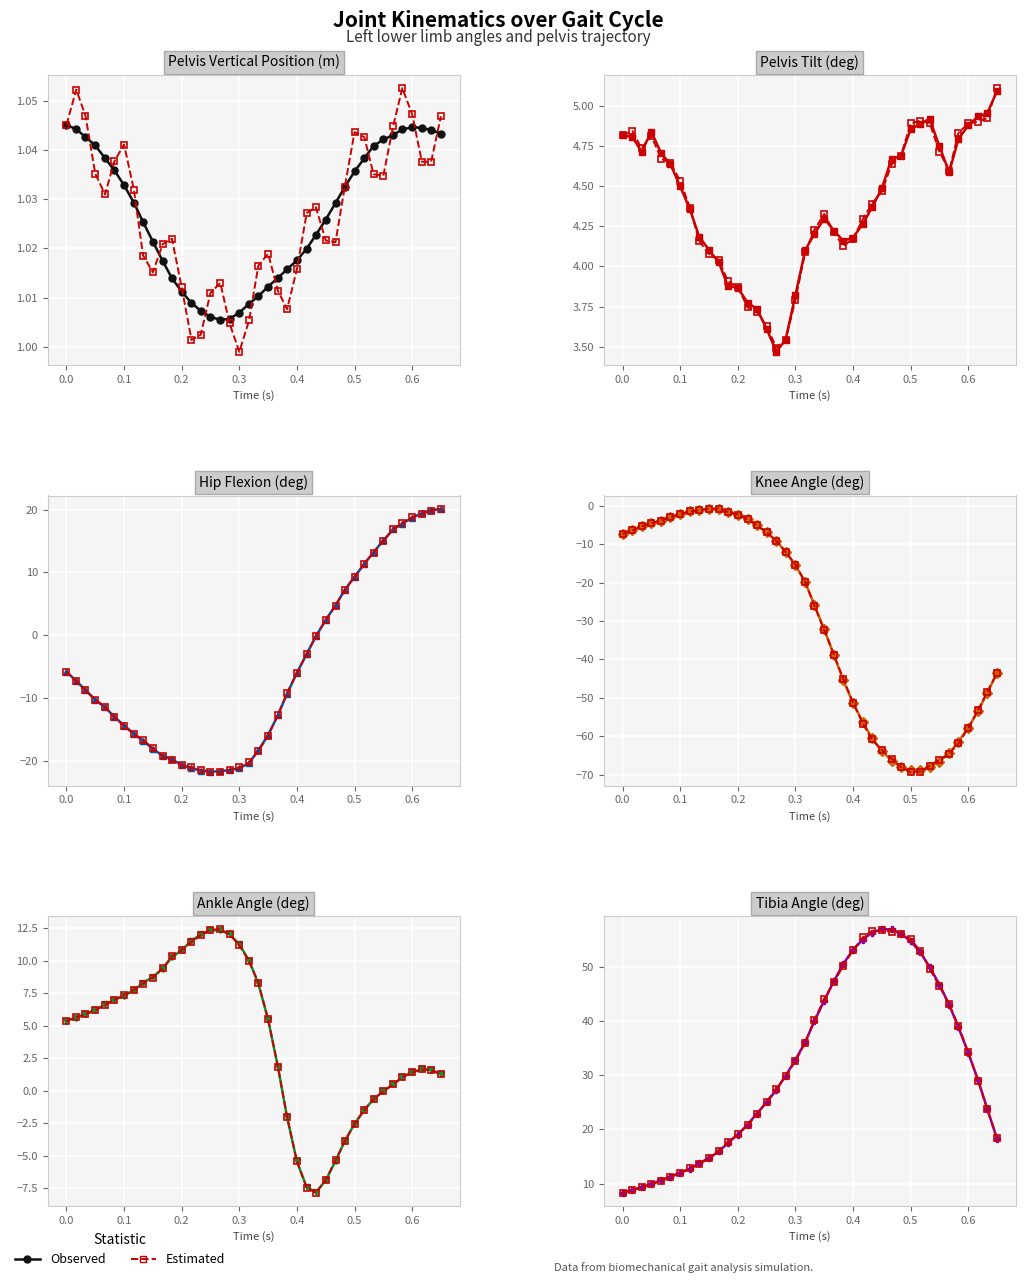

True or false: ref_pelvis_tilt and ref_knee_angle_l intersect in this chart.

False